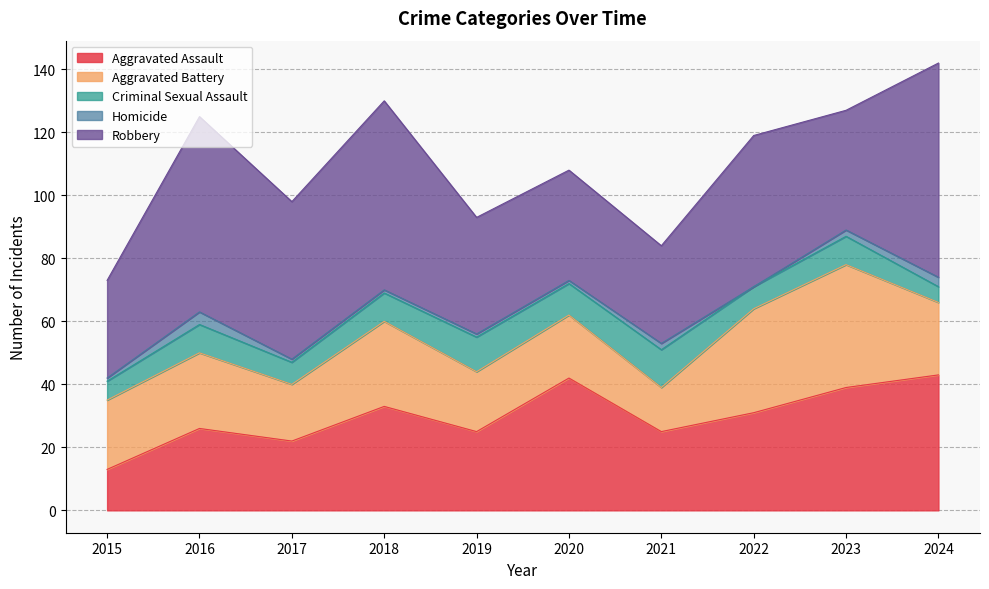

Which category has the highest value across all series?

2024